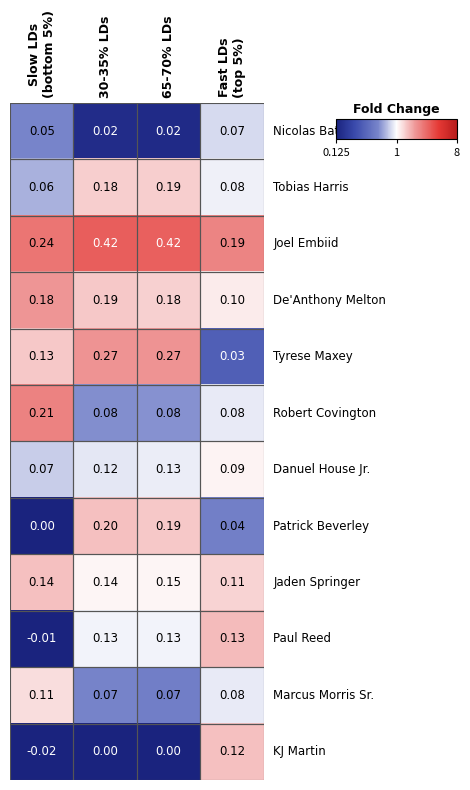

How many categories are shown in the chart?

4